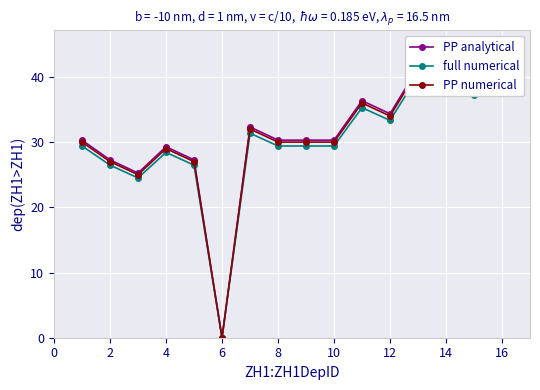

What is the maximum value for full numerical?

40.2